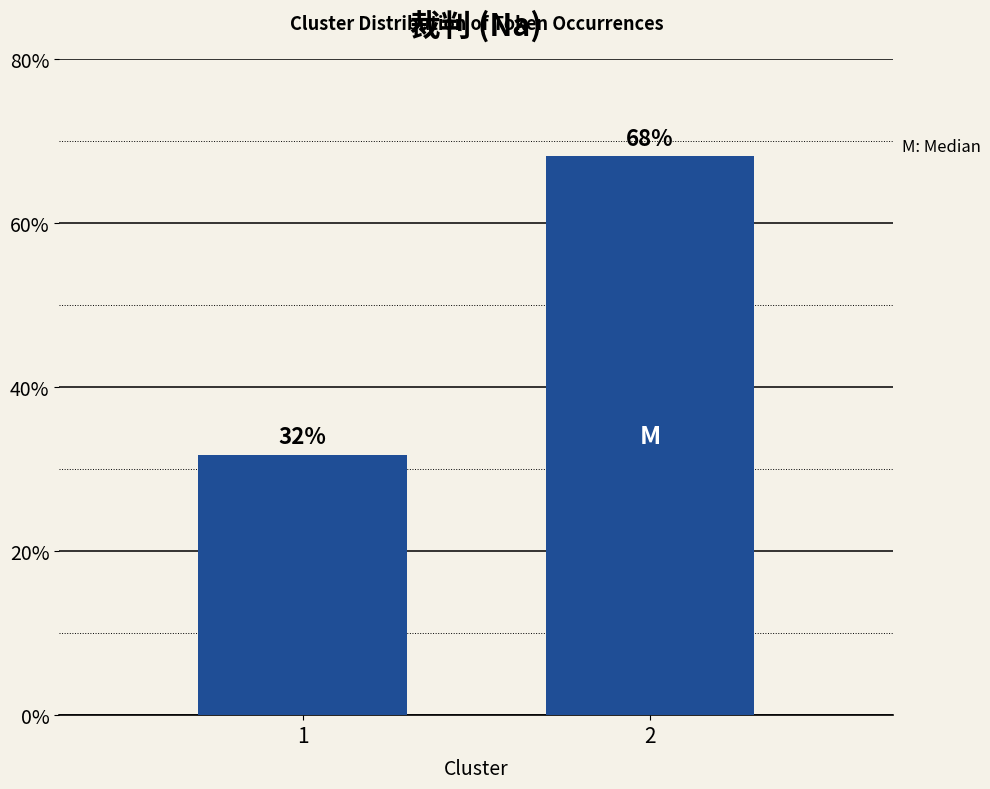

What is the ratio of the value at 2 to the value at 1?

2.1